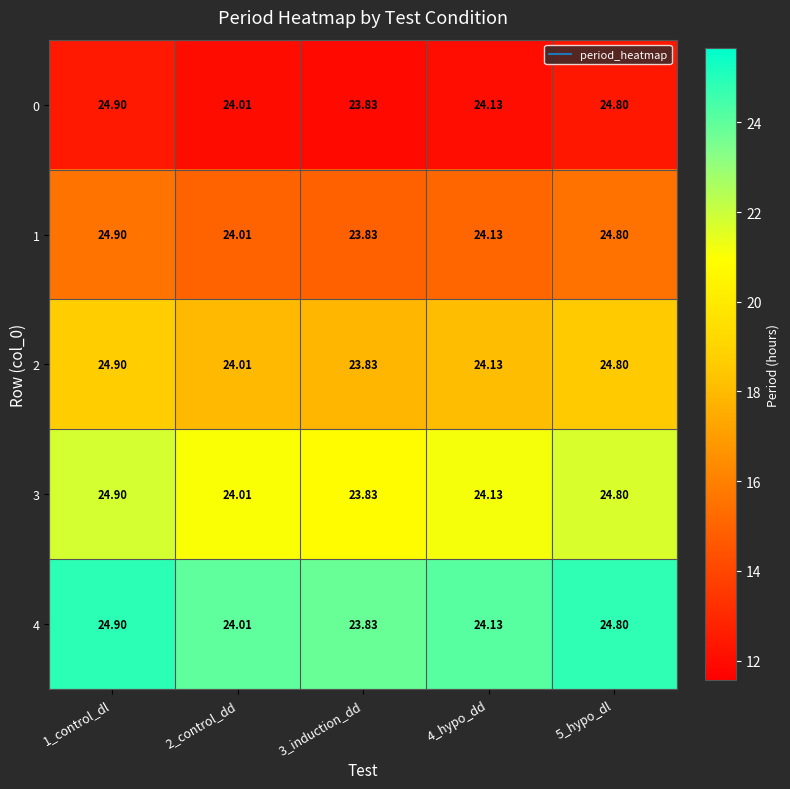

What is the total value across all series at 5_hypo_dl?

124.0